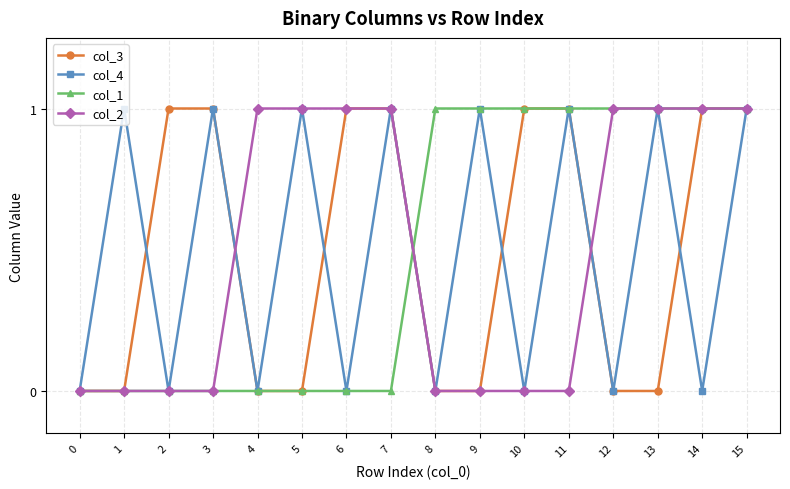

How many lines are shown in the chart?

4